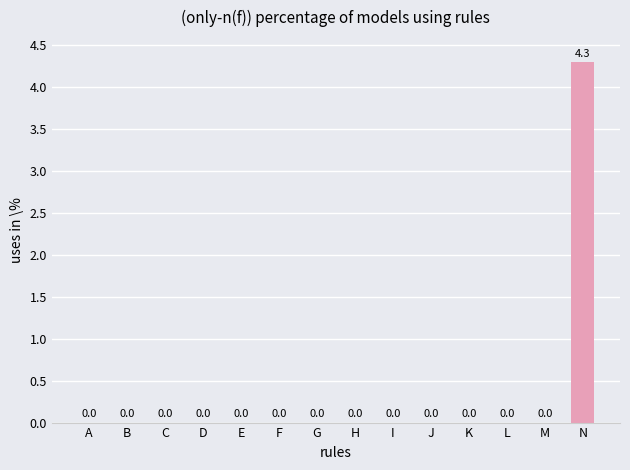

What is the sum of all values?

4.3